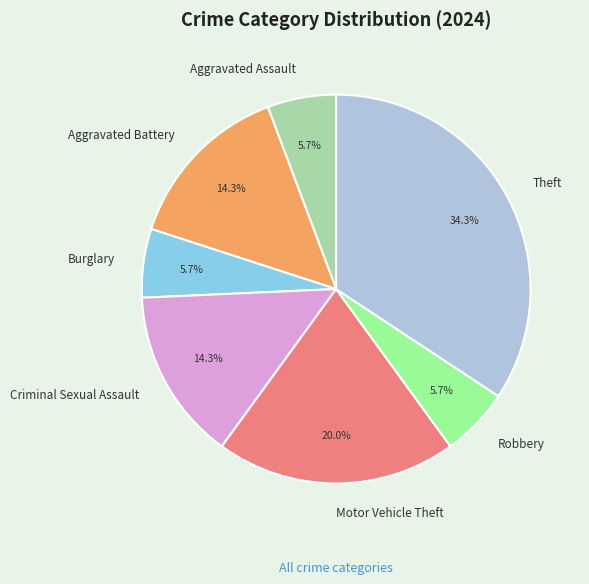

To the nearest percent, what is the average slice percentage?

14%